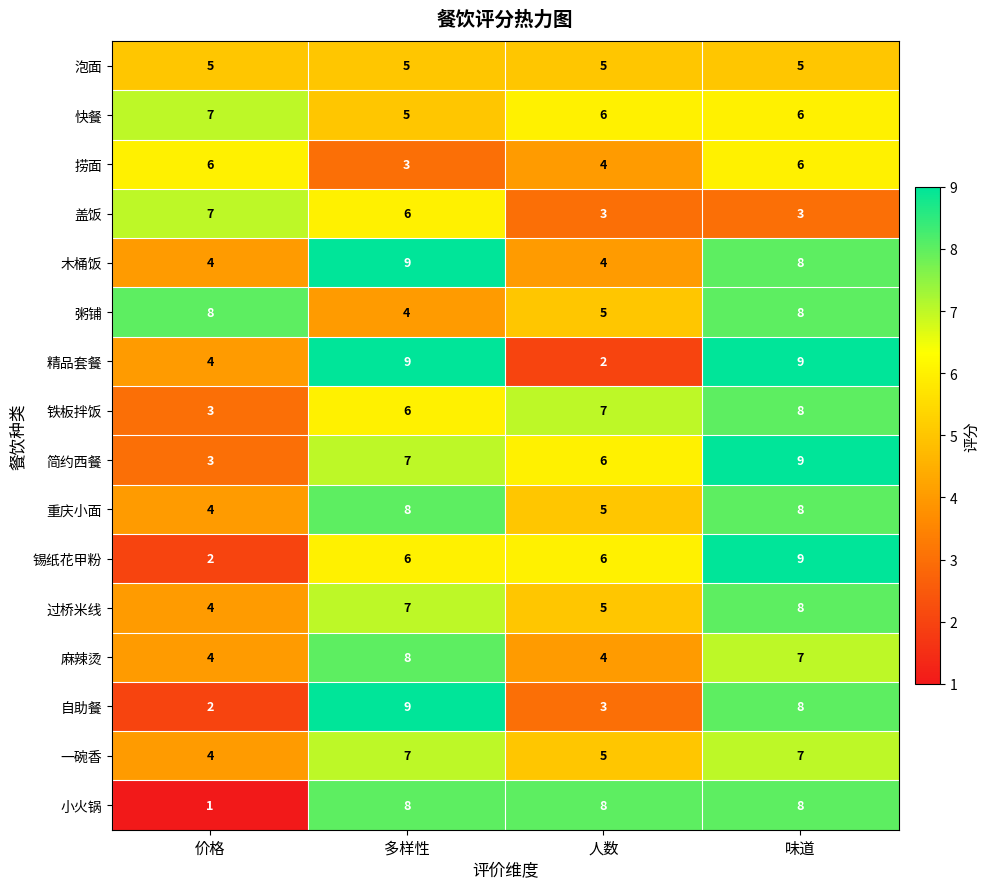

At which label is 精品套餐 closest to 5?

价格